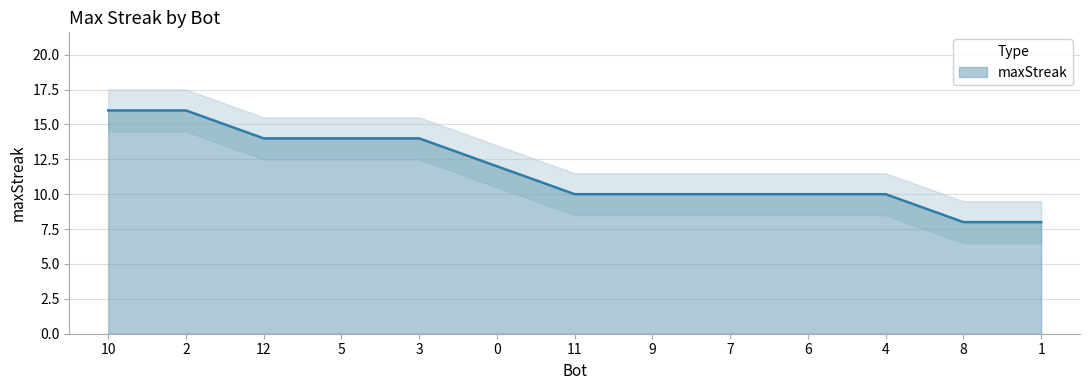

Is it true that the value at 4 is 10?

True